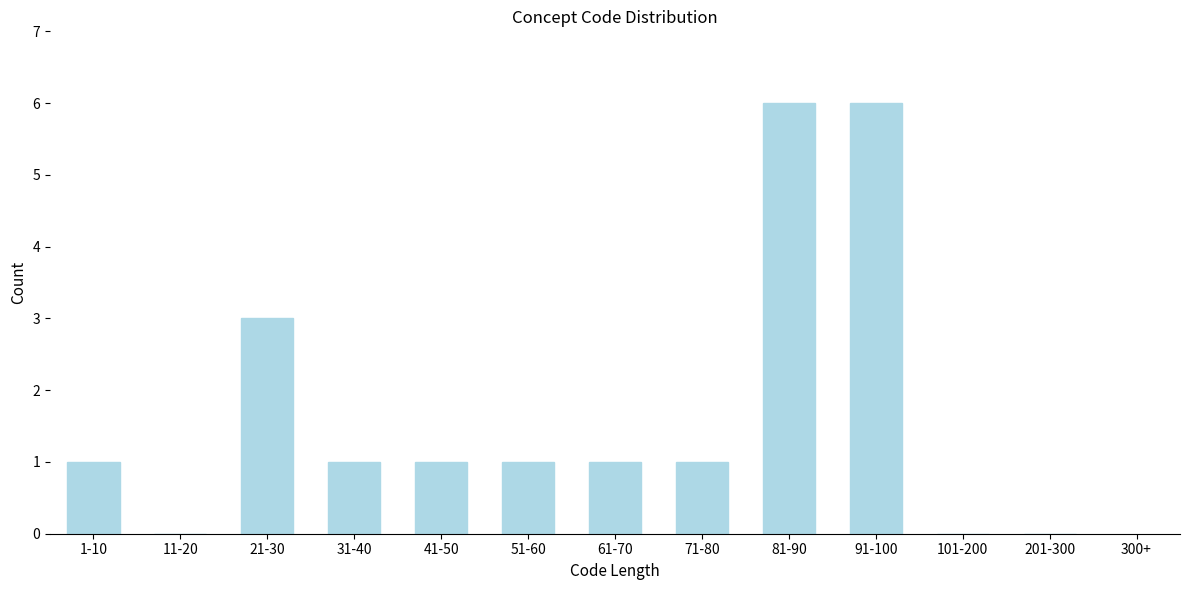

Reading left to right, list all the values displayed in this chart.

1-10=1	11-20=0	21-30=3	31-40=1	41-50=1	51-60=1	61-70=1	71-80=1	81-90=6	91-100=6	101-200=0	201-300=0